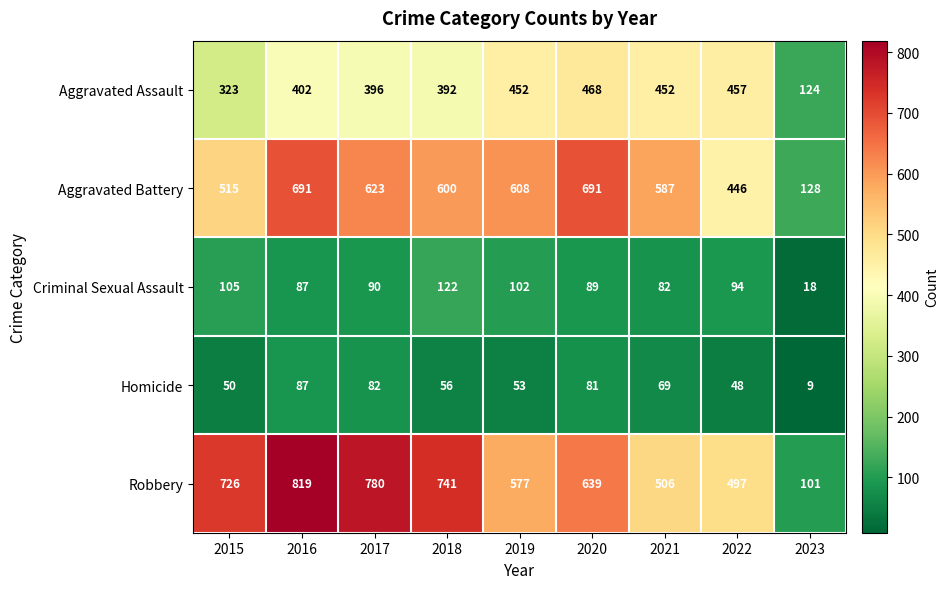

Between 2015 and 2017, which series saw the biggest shift?

Aggravated Battery